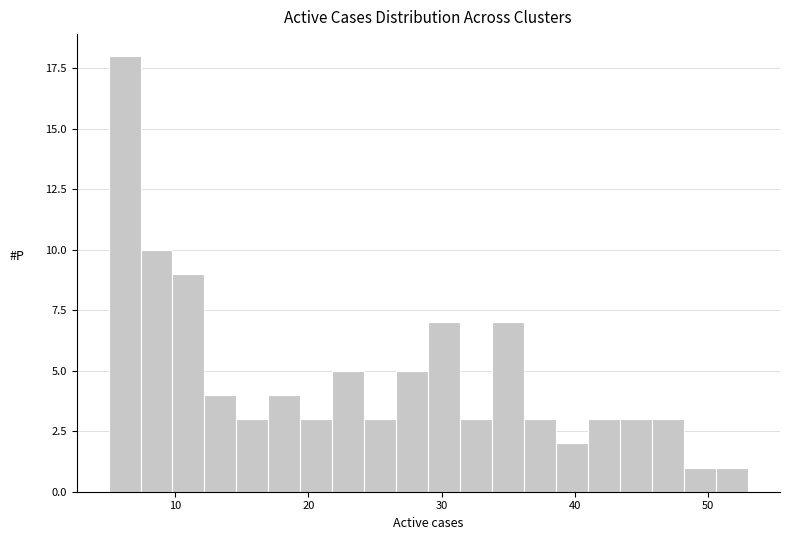

Read against the x-axis, roughly where is the centre of the tallest bar?

6